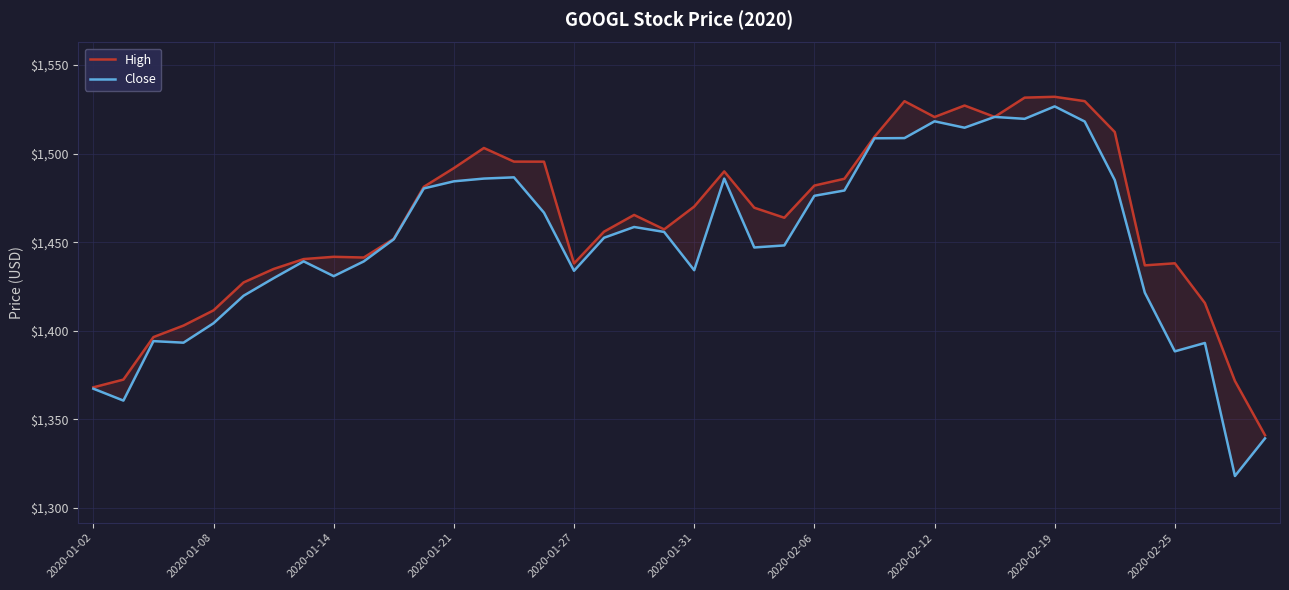

How many values in the Close series are below 1452?

20